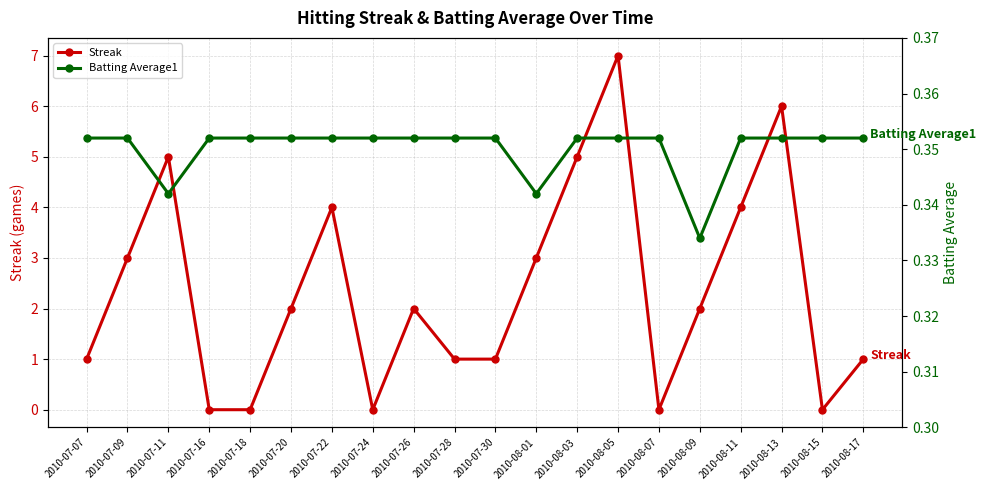

Rank the series by their average value, from highest to lowest.

Streak, Batting Average1